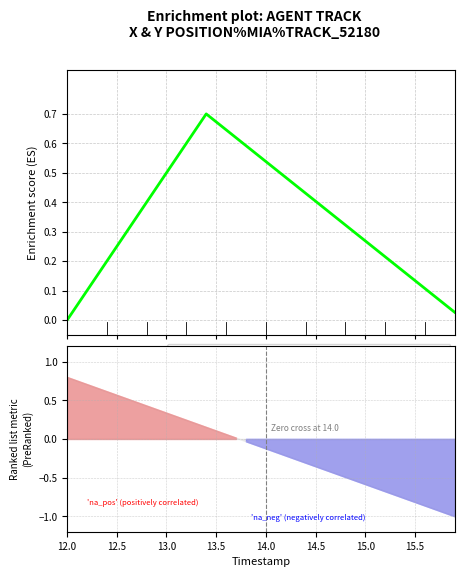

What is the average value?

0.3